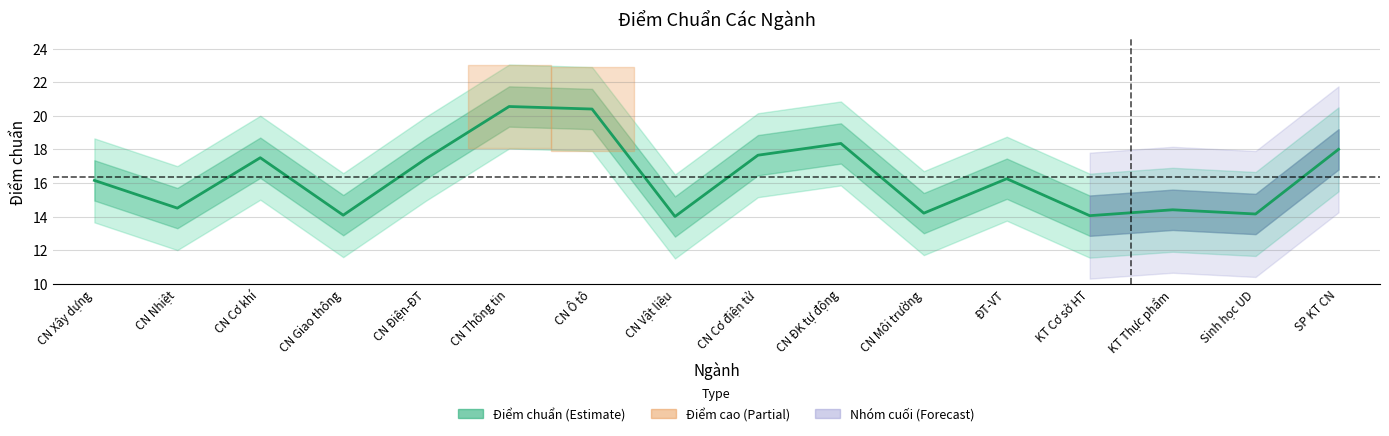

True or false: the data shows 32.8 at CN Ô tô.

False